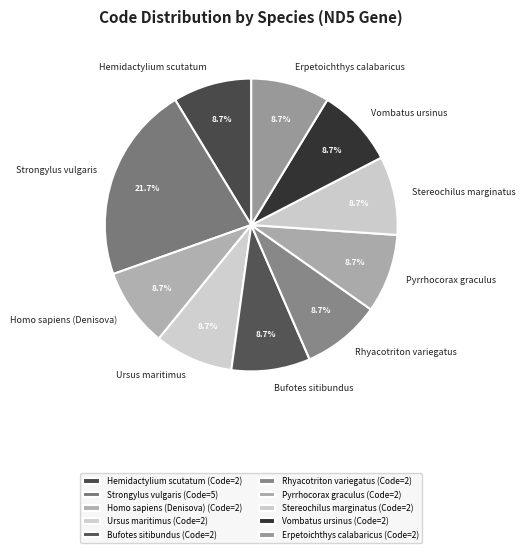

To the nearest percent, what percentage of the pie is Stereochilus marginatus?

9%